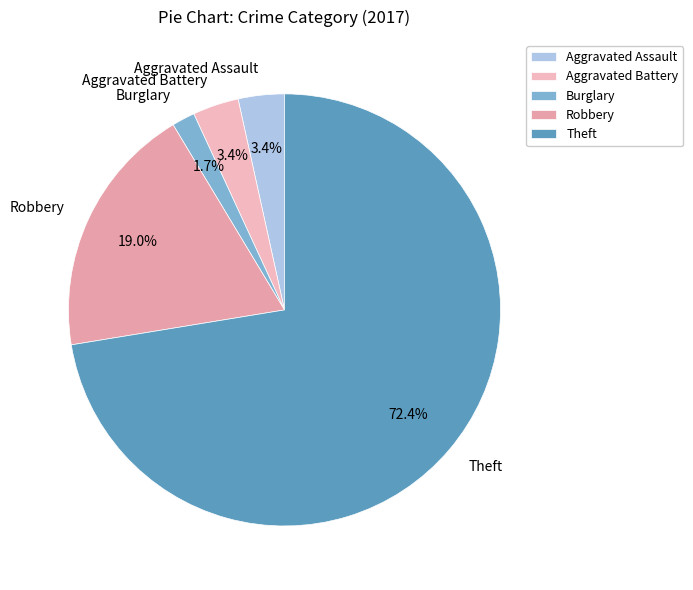

Does any single category account for the majority?

Yes